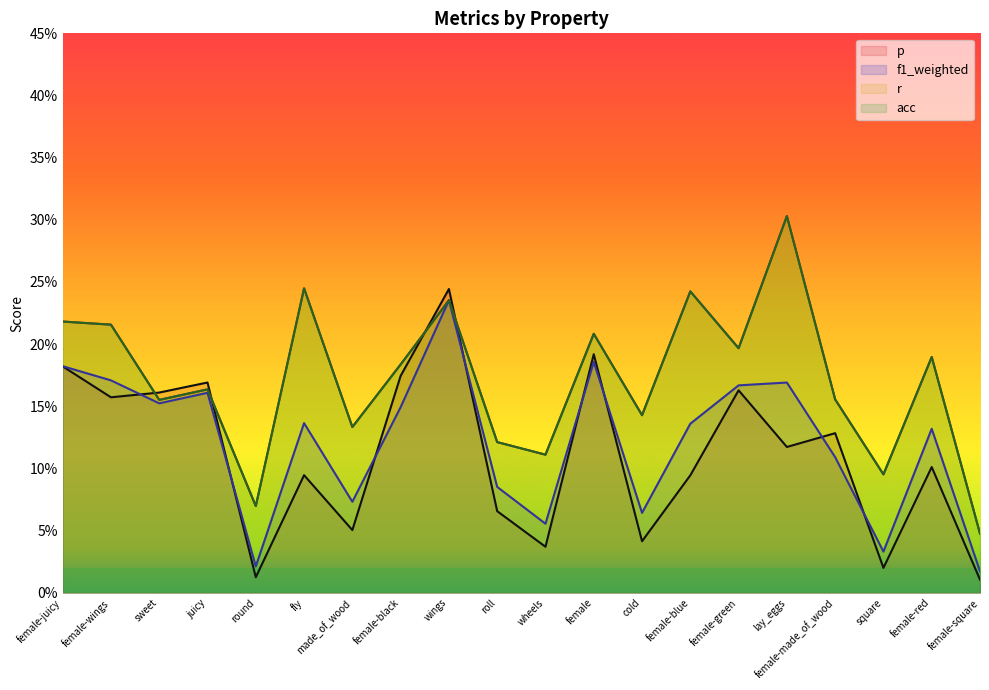

Reading left to right, what are all the values shown in this chart?

p: female-juicy=0.2	female-wings=0.2	sweet=0.2	juicy=0.2	round=0.0	fly=0.1	made_of_wood=0.1	female-black=0.2	wings=0.2	roll=0.1	wheels=0.0	female=0.2	cold=0.0	female-blue=0.1	female-green=0.2	lay_eggs=0.1	female-made_of_wood=0.1	square=0.0	female-red=0.1	female-square=0.0
f1_weighted: female-juicy=0.2	female-wings=0.2	sweet=0.2	juicy=0.2	round=0.0	fly=0.1	made_of_wood=0.1	female-black=0.1	wings=0.2	roll=0.1	wheels=0.1	female=0.2	cold=0.1	female-blue=0.1	female-green=0.2	lay_eggs=0.2	female-made_of_wood=0.1	square=0.0	female-red=0.1	female-square=0.0
r: female-juicy=0.2	female-wings=0.2	sweet=0.2	juicy=0.2	round=0.1	fly=0.2	made_of_wood=0.1	female-black=0.2	wings=0.2	roll=0.1	wheels=0.1	female=0.2	cold=0.1	female-blue=0.2	female-green=0.2	lay_eggs=0.3	female-made_of_wood=0.2	square=0.1	female-red=0.2	female-square=0.0
acc: female-juicy=0.2	female-wings=0.2	sweet=0.2	juicy=0.2	round=0.1	fly=0.2	made_of_wood=0.1	female-black=0.2	wings=0.2	roll=0.1	wheels=0.1	female=0.2	cold=0.1	female-blue=0.2	female-green=0.2	lay_eggs=0.3	female-made_of_wood=0.2	square=0.1	female-red=0.2	female-square=0.0